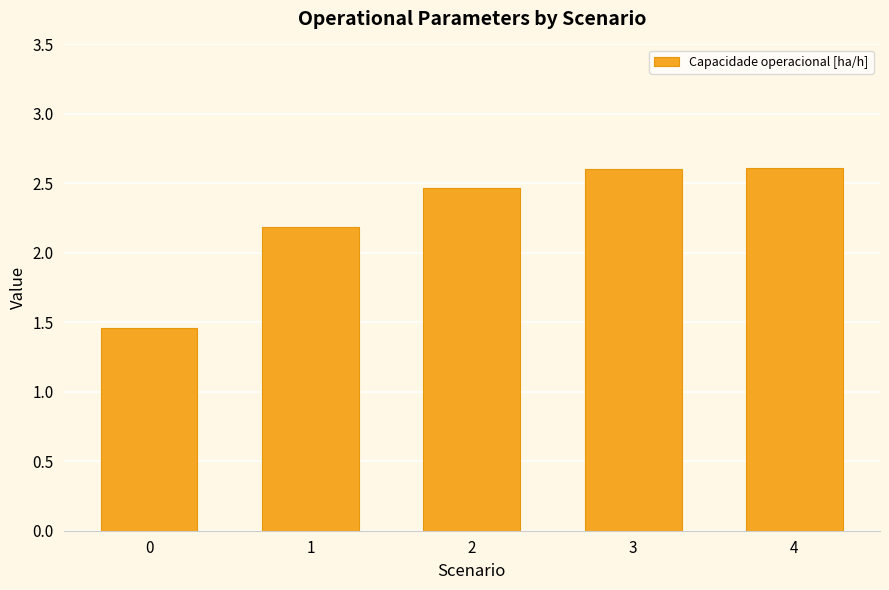

What is the greatest value displayed?

2.6